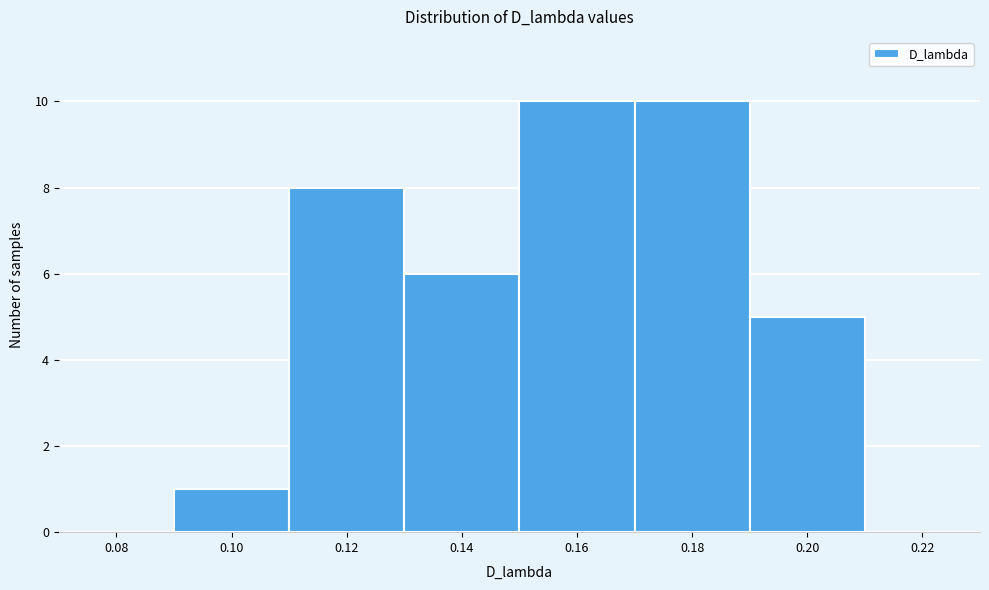

Reading left to right, list all the values displayed in this chart.

0.08=0	0.10=1	0.12=8	0.14=6	0.16=10	0.18=10	0.20=5	0.22=0